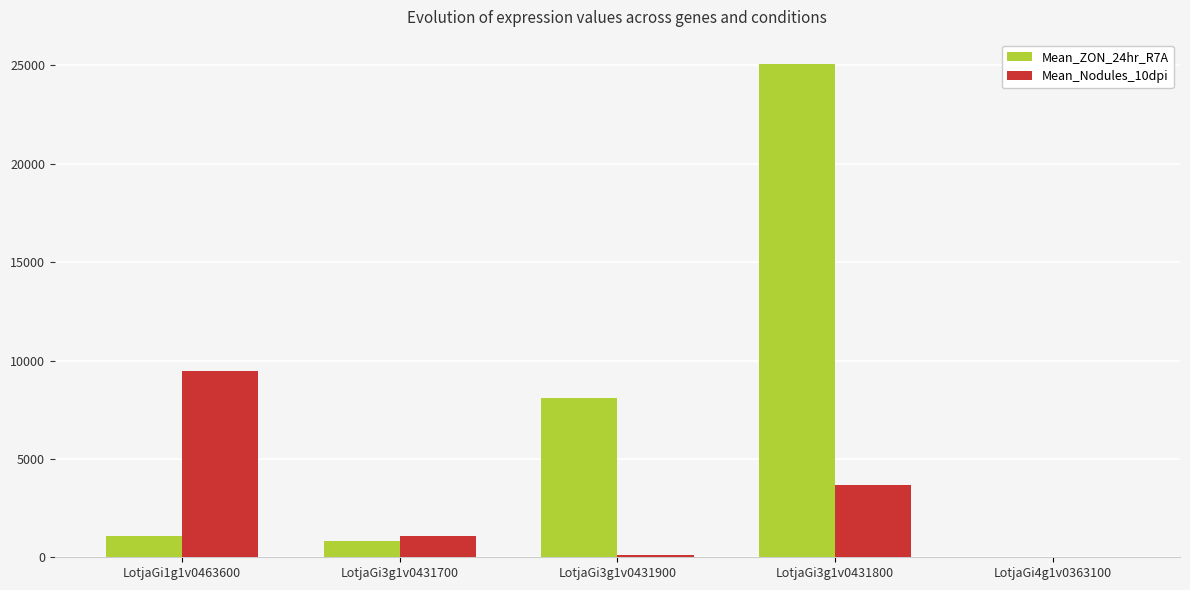

Between LotjaGi1g1v0463600 and LotjaGi3g1v0431700, which series saw the biggest shift?

Mean_Nodules_10dpi